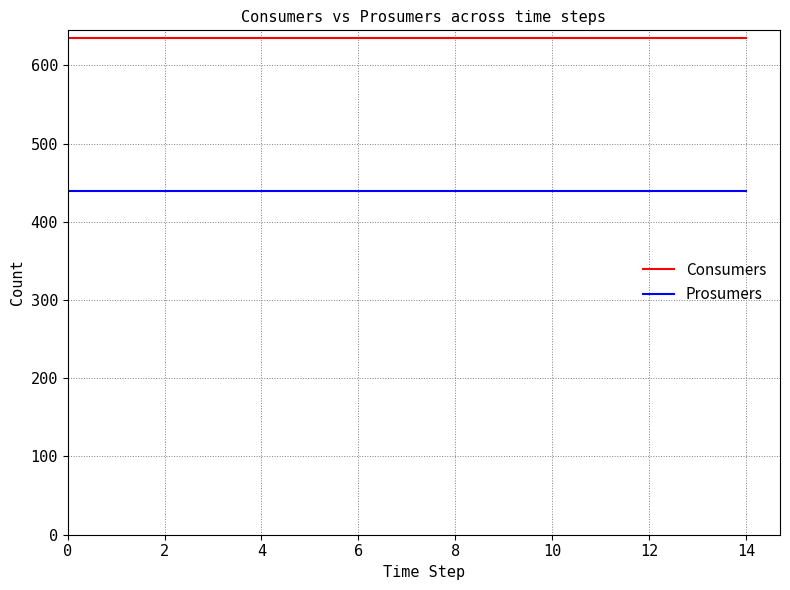

Which series has the largest total across all categories?

Consumers